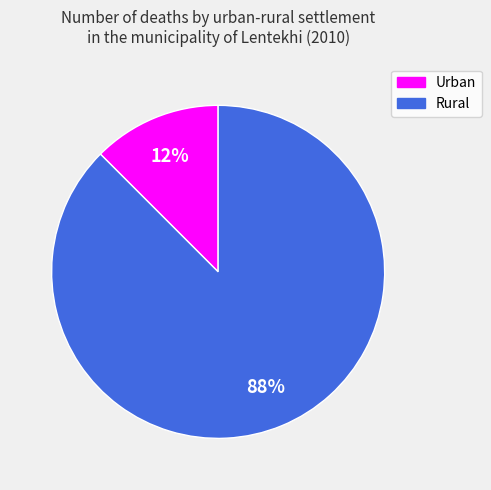

How many segments does this pie chart have?

2